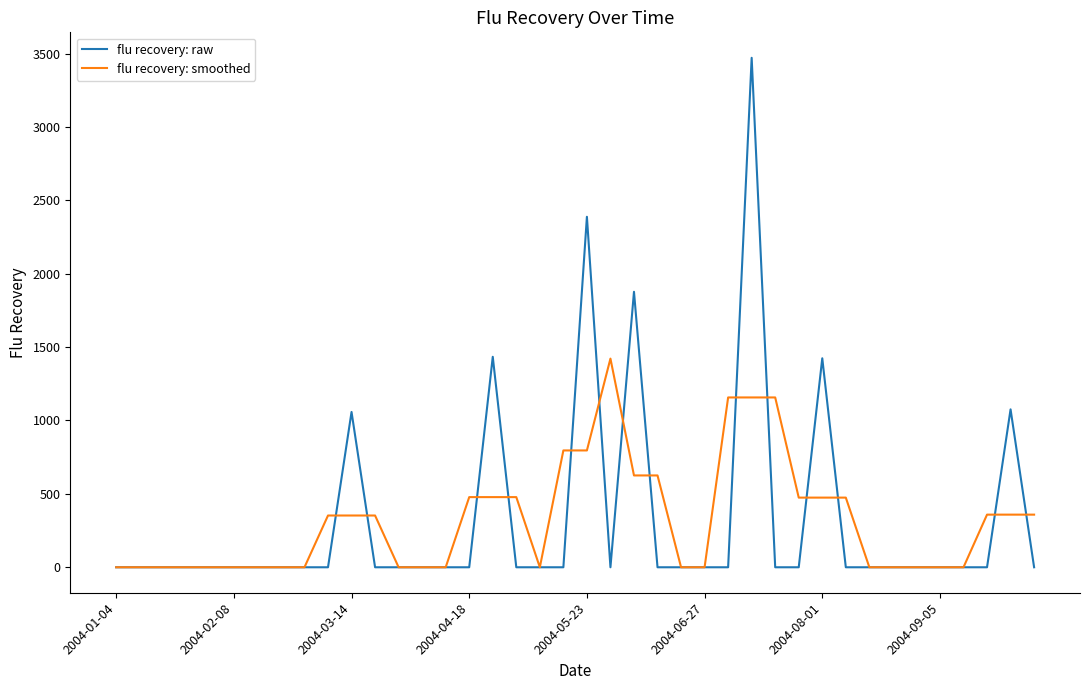

What is the maximum value for flu recovery: smoothed?

1421.6